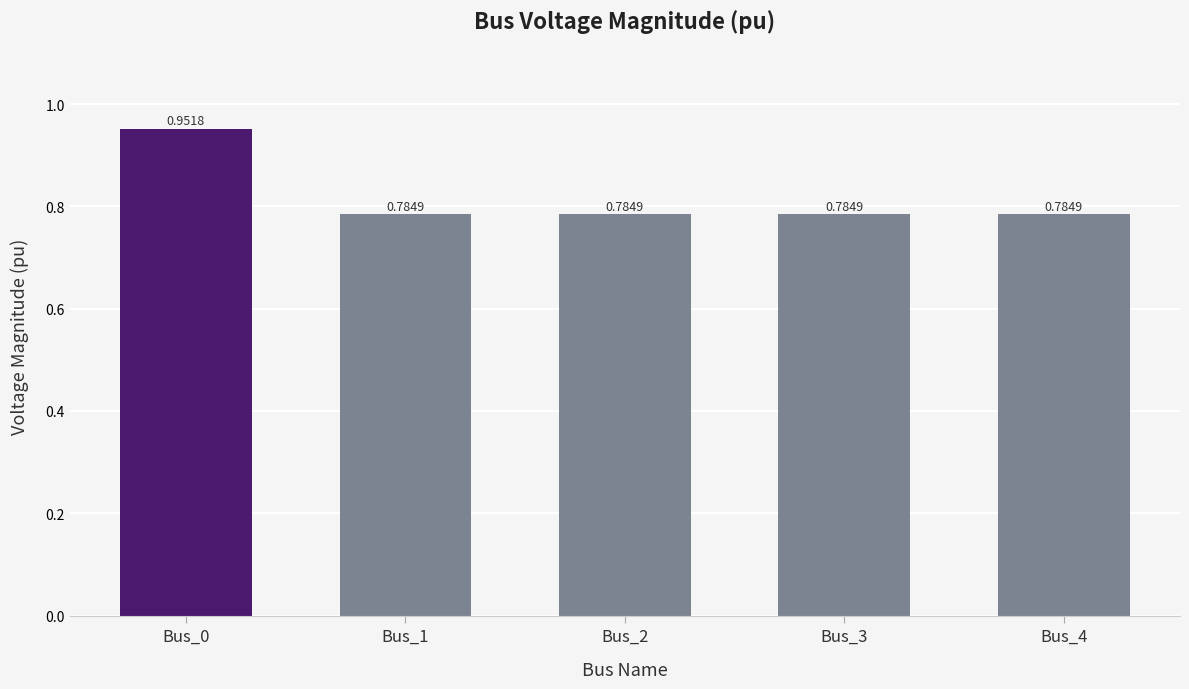

Which has a higher value, Bus_0 or Bus_2?

Bus_0